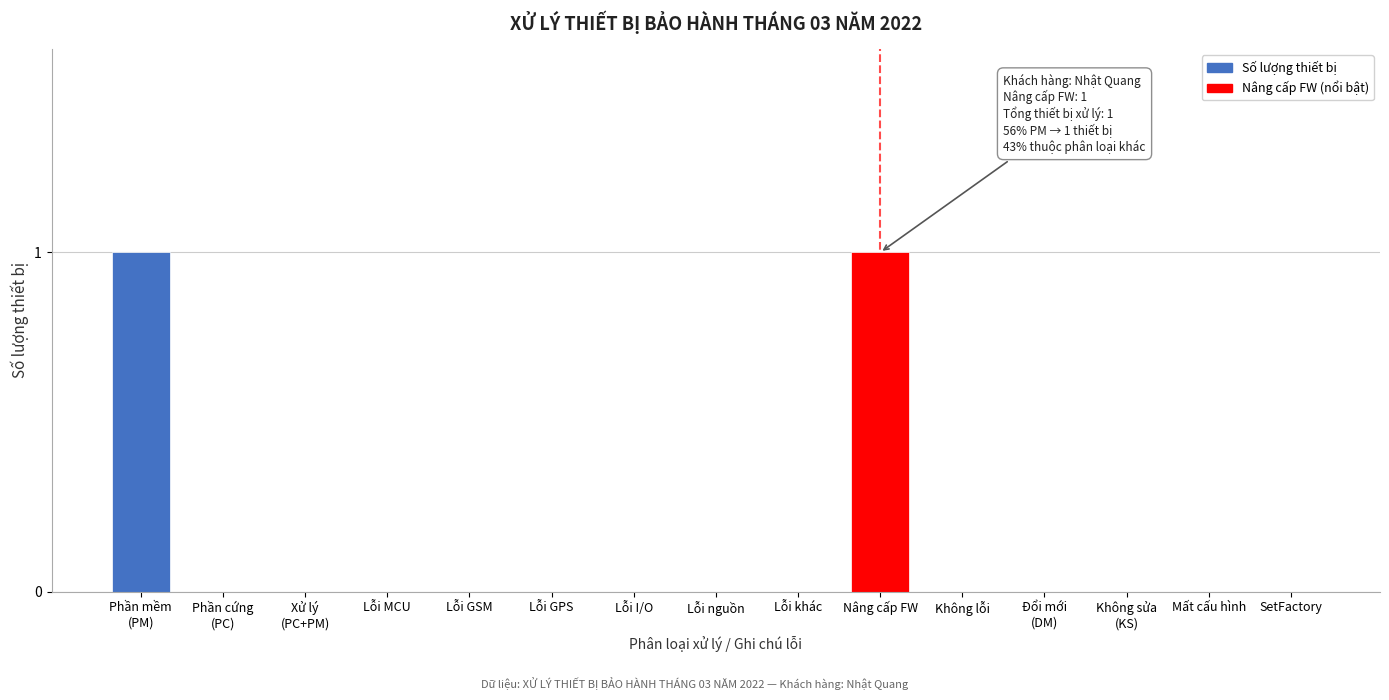

True or false: the data shows 1 at Nâng cấp FW.

True